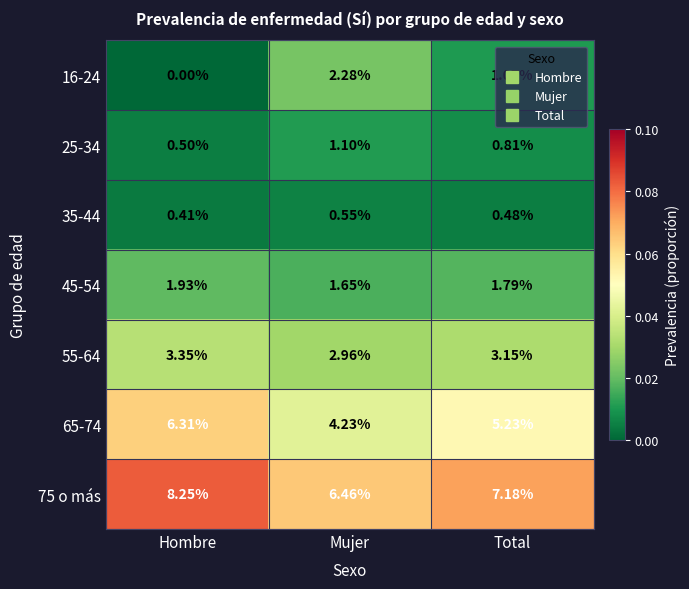

At which category does the chart reach its peak across all series?

Hombre